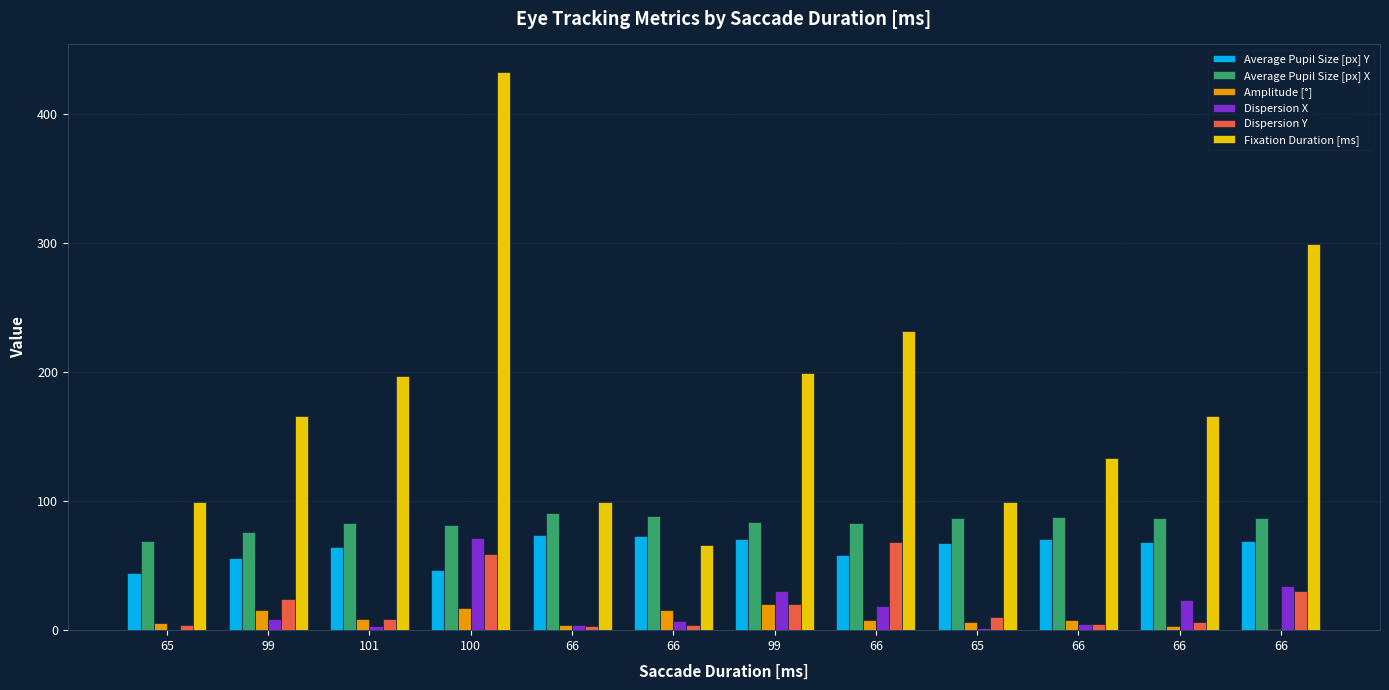

Are the bars horizontal?

No